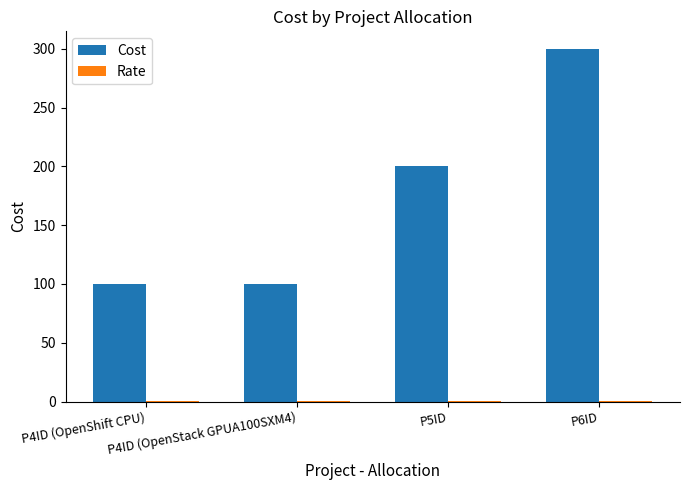

Between P4ID (OpenStack GPUA100SXM4) and P6ID, which series saw the biggest shift?

Cost